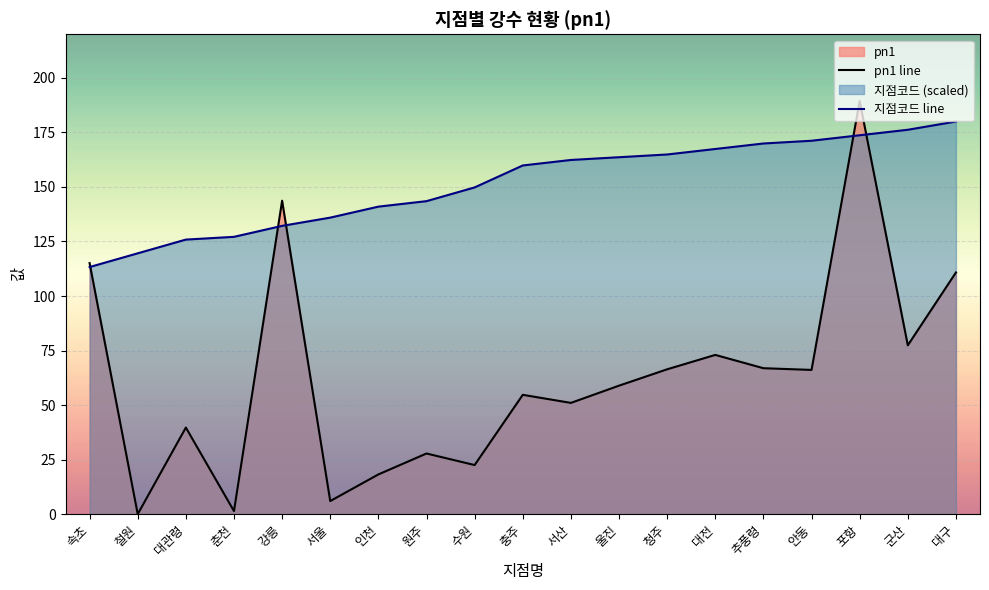

True or false: 지점코드 line has more than 2 interior local peaks.

False